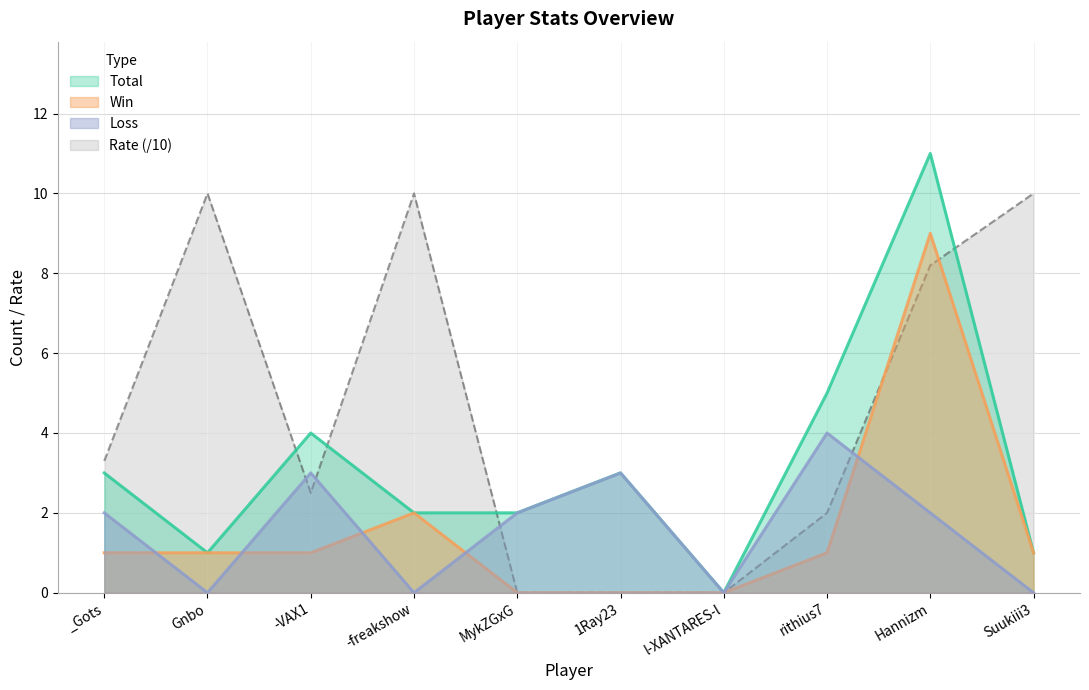

What is the spread (max minus min) of values at Gnbo?

10.0